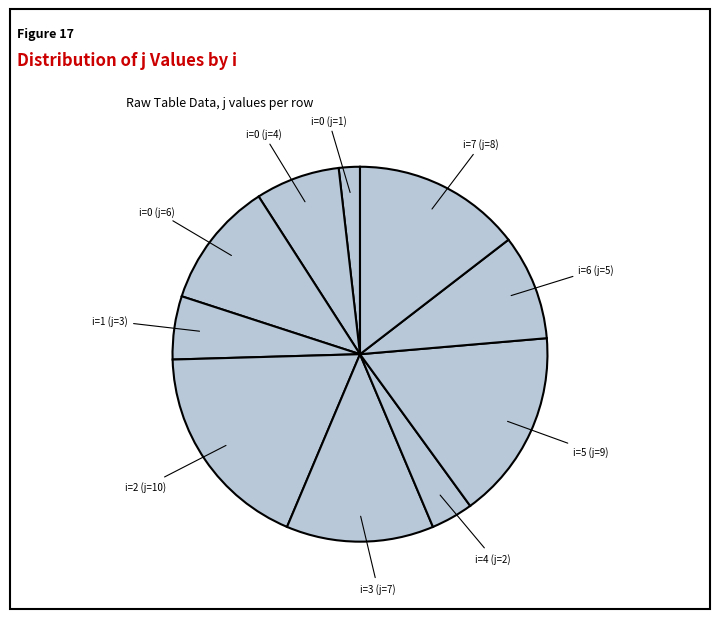

Count the number of slices in the pie.

10